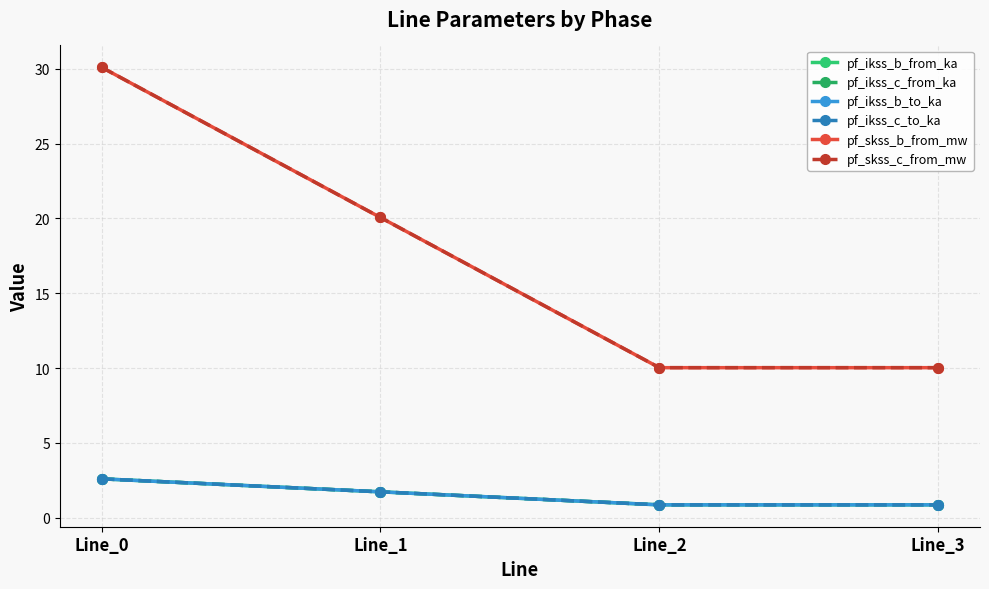

At which category does the chart reach its minimum across all series?

Line_2